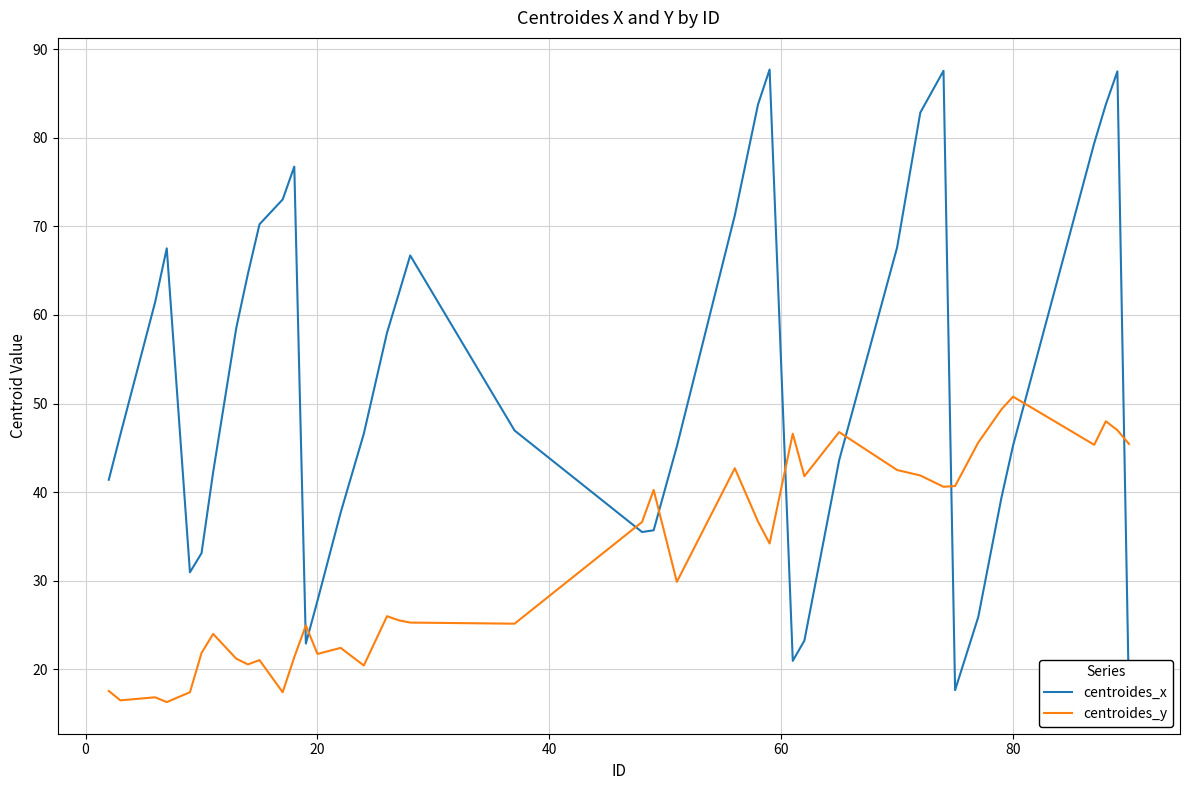

What is the highest value of the centroides_y series?

50.8